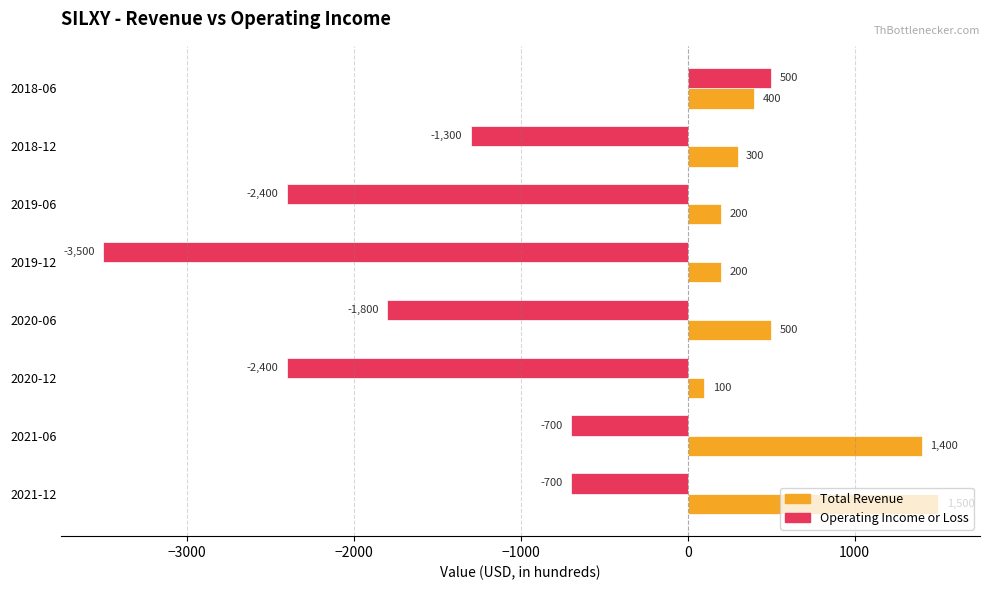

What is the difference between the maximum and minimum values in the Total Revenue series?

1400